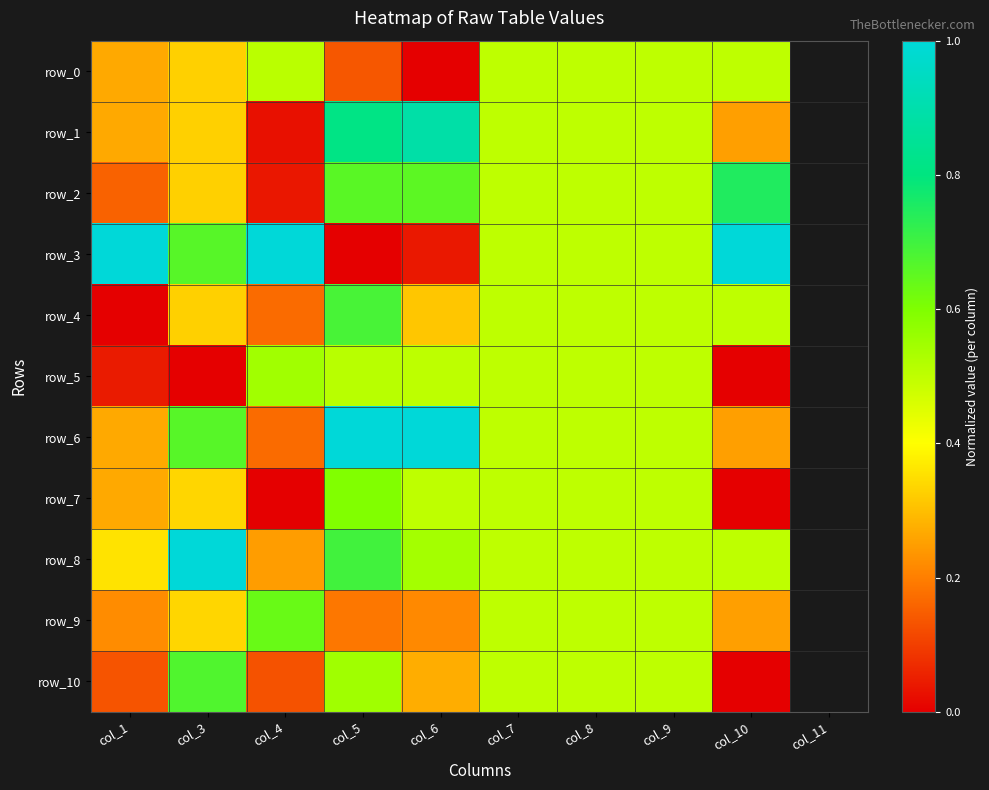

Reading left to right, list all the values displayed in this chart.

row_0: col_1=0.3	col_3=0.3	col_4=0.5	col_5=0.1	col_6=0.0	col_7=0.5	col_8=0.5	col_9=0.5	col_10=0.5
row_1: col_1=0.3	col_3=0.3	col_4=0.0	col_5=0.8	col_6=0.9	col_7=0.5	col_8=0.5	col_9=0.5	col_10=0.3
row_2: col_1=0.2	col_3=0.3	col_4=0.0	col_5=0.7	col_6=0.7	col_7=0.5	col_8=0.5	col_9=0.5	col_10=0.7
row_3: col_1=1.0	col_3=0.7	col_4=1.0	col_5=0.0	col_6=0.0	col_7=0.5	col_8=0.5	col_9=0.5	col_10=1.0
row_4: col_1=0.0	col_3=0.3	col_4=0.2	col_5=0.7	col_6=0.3	col_7=0.5	col_8=0.5	col_9=0.5	col_10=0.5
row_5: col_1=0.0	col_3=0.0	col_4=0.5	col_5=0.5	col_6=0.5	col_7=0.5	col_8=0.5	col_9=0.5	col_10=0.0
row_6: col_1=0.3	col_3=0.7	col_4=0.2	col_5=1.0	col_6=1.0	col_7=0.5	col_8=0.5	col_9=0.5	col_10=0.3
row_7: col_1=0.3	col_3=0.3	col_4=0.0	col_5=0.6	col_6=0.5	col_7=0.5	col_8=0.5	col_9=0.5	col_10=0.0
row_8: col_1=0.4	col_3=1.0	col_4=0.2	col_5=0.7	col_6=0.5	col_7=0.5	col_8=0.5	col_9=0.5	col_10=0.5
row_9: col_1=0.2	col_3=0.3	col_4=0.6	col_5=0.2	col_6=0.2	col_7=0.5	col_8=0.5	col_9=0.5	col_10=0.3
row_10: col_1=0.1	col_3=0.7	col_4=0.1	col_5=0.5	col_6=0.3	col_7=0.5	col_8=0.5	col_9=0.5	col_10=0.0